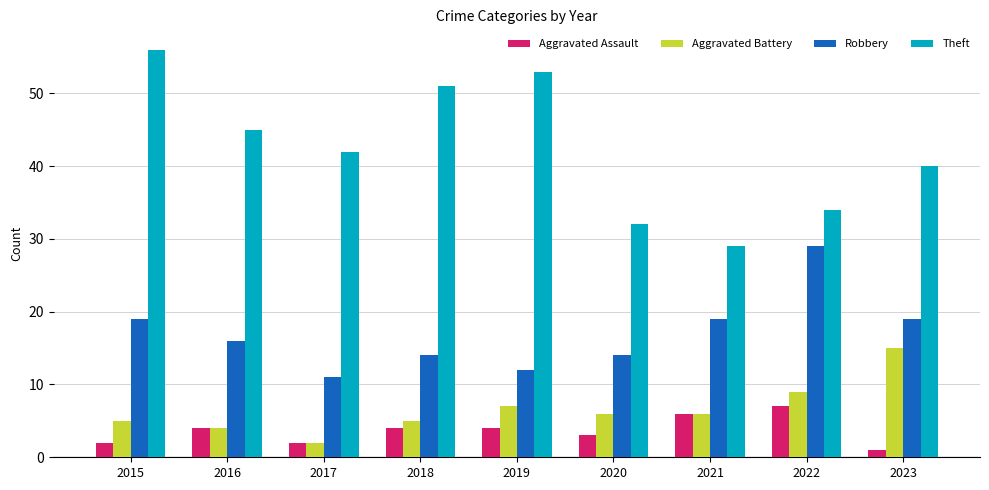

True or false: Theft has a value of 87 at 2019.

False